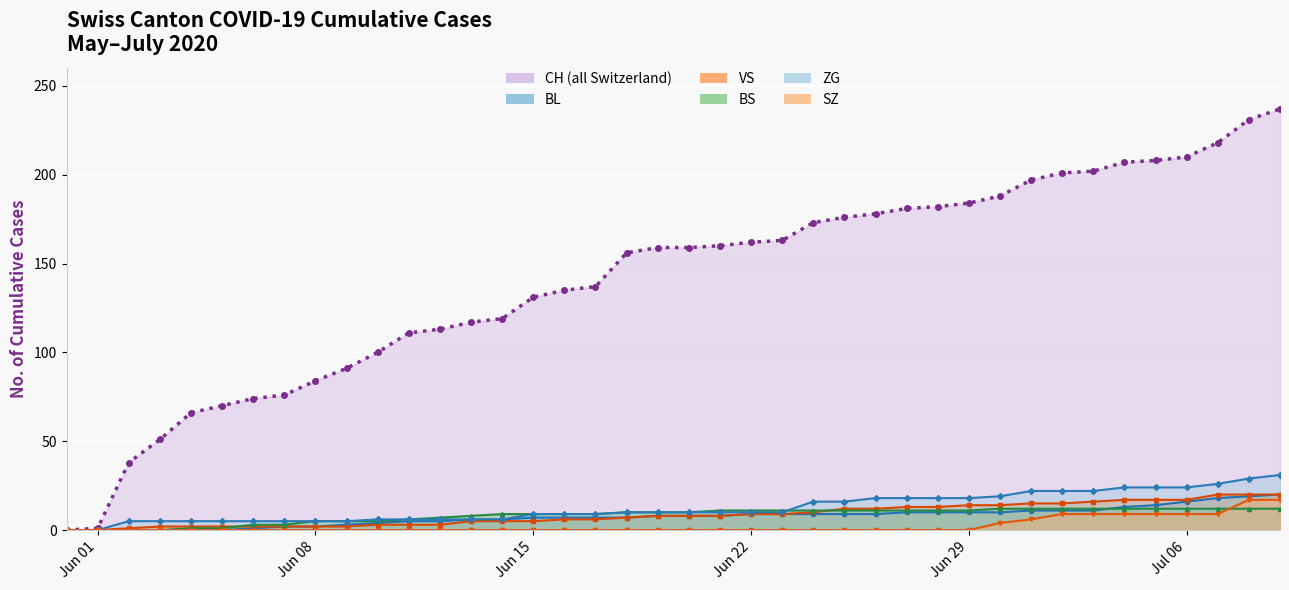

Which category has the lowest value in the SZ line series?

Jun 01